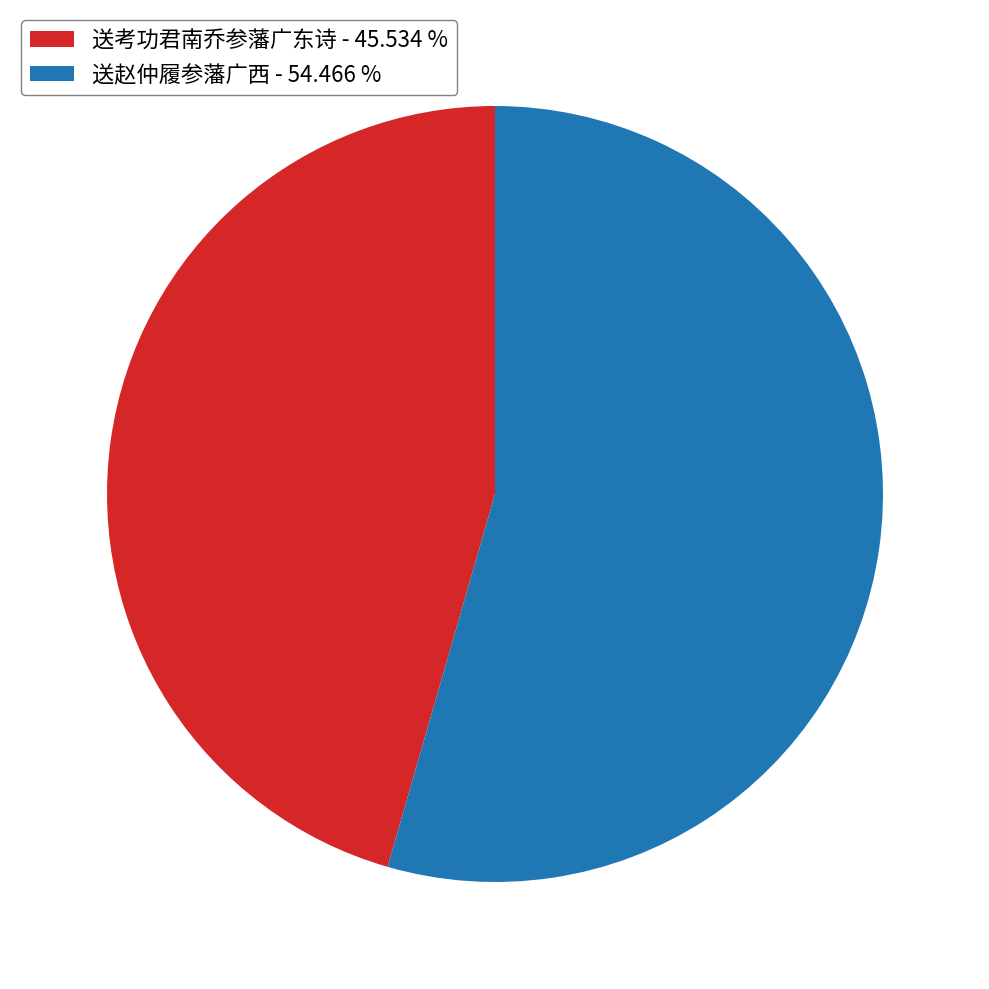

Between 送赵仲履参藩广西 - 54.466 % and 送考功君南乔参藩广东诗 - 45.534 %, which is larger?

送赵仲履参藩广西 - 54.466 %